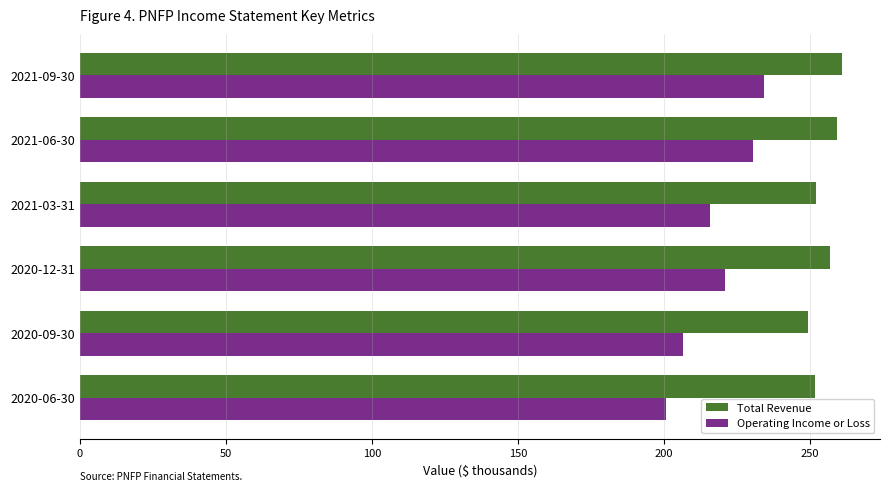

What are all the series names shown in the legend?

Total Revenue, Operating Income or Loss